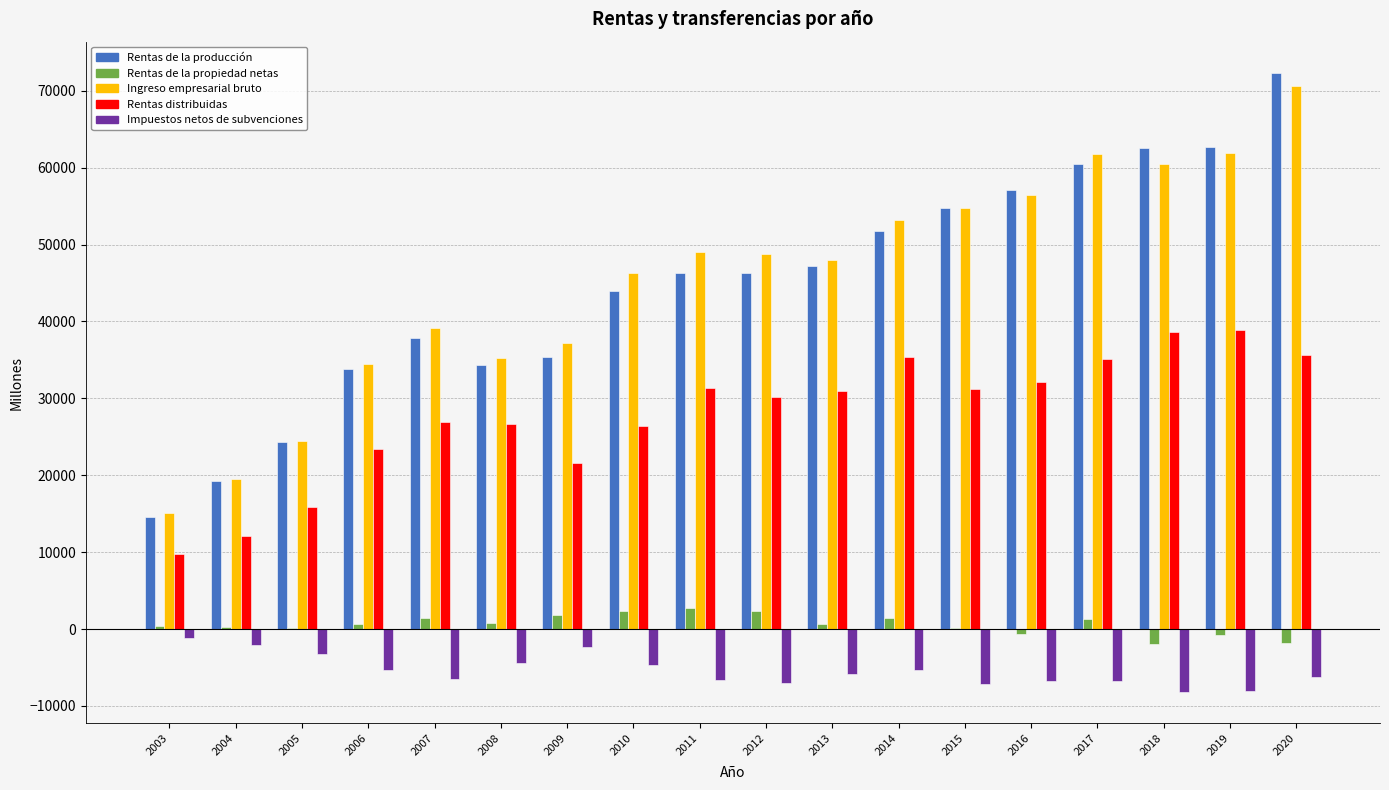

Is it true that Ingreso empresarial bruto equals 61738 at 2017?

True